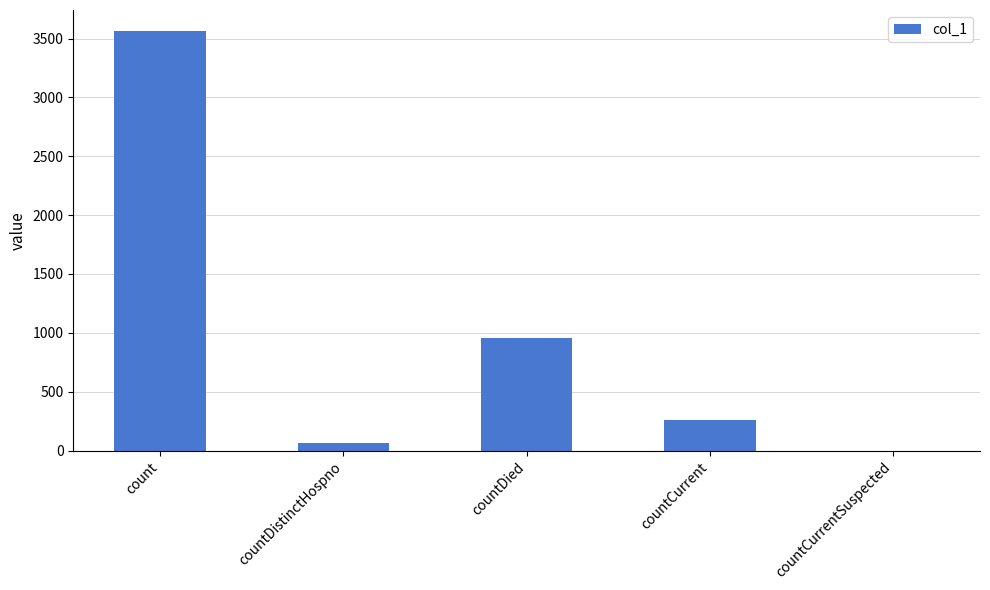

Which has a higher value, countDied or countDistinctHospno?

countDied